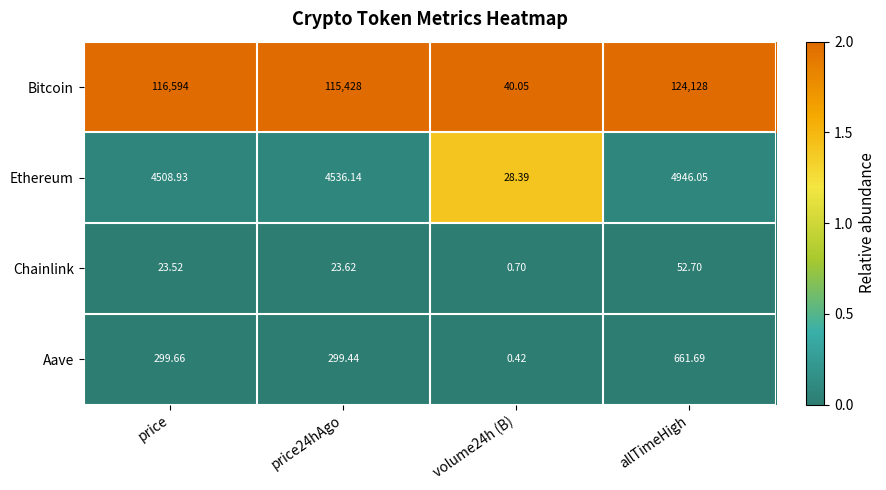

Which series has the largest range (max minus min)?

Bitcoin